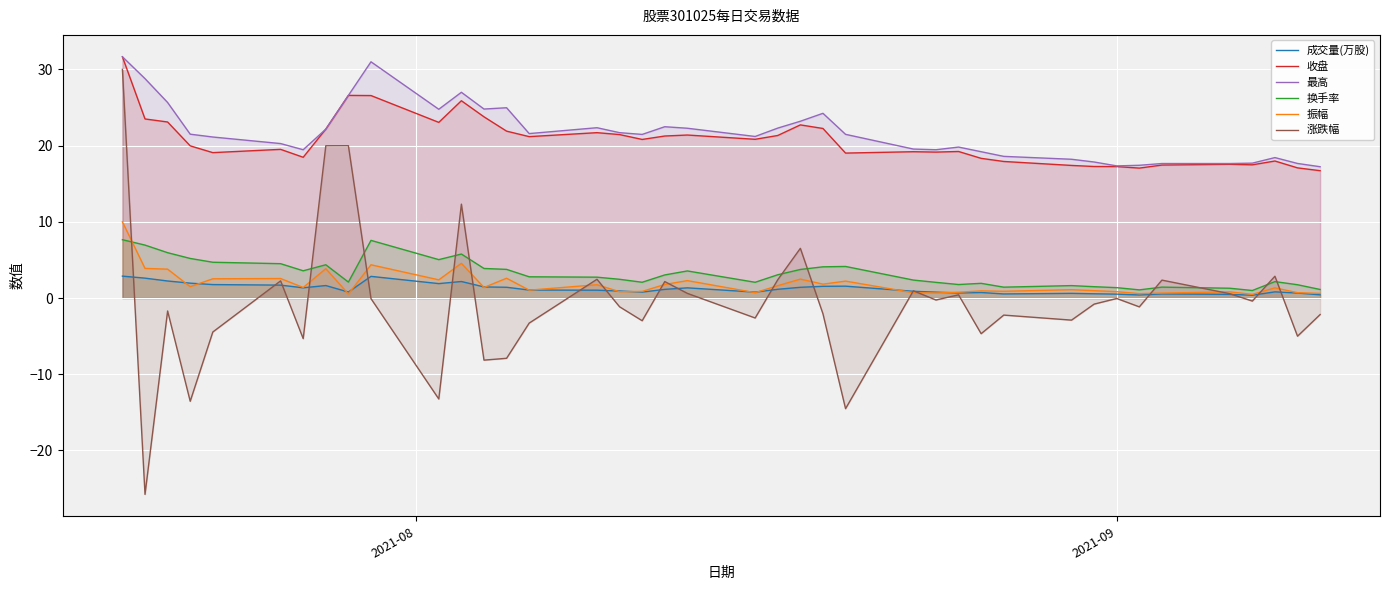

How many lines are shown in the chart?

6